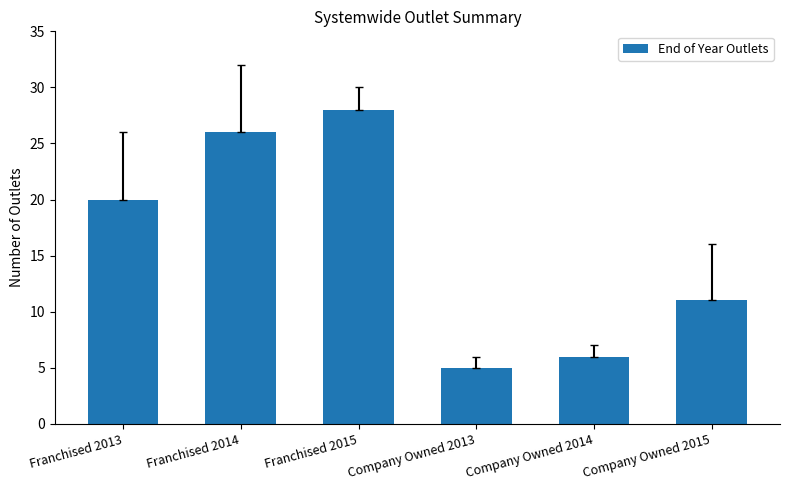

Approximately how many times larger is the value at Company Owned 2015 compared to Franchised 2015?

0.4